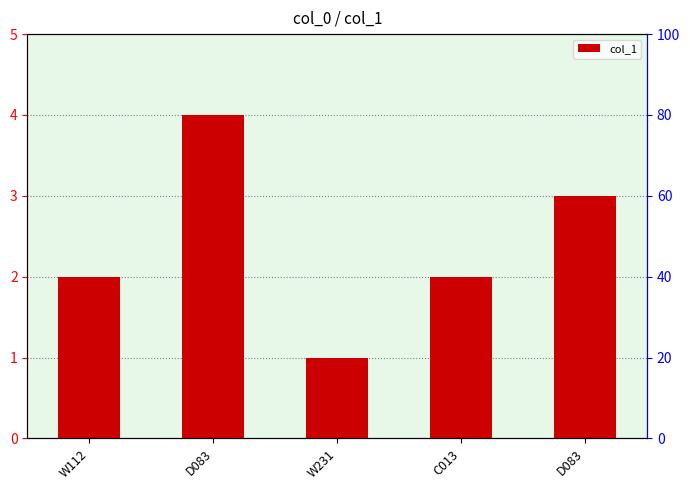

What is the change in value from W231 to C013?

+1